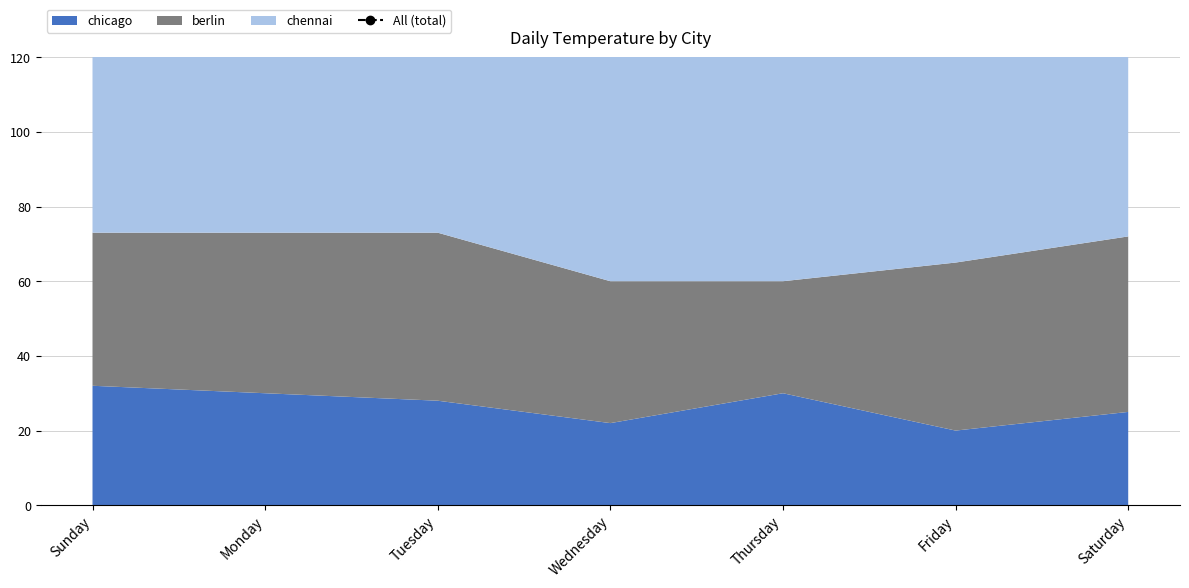

Reading left to right, list all the values displayed in this chart.

148	150	148	142	143	146	149